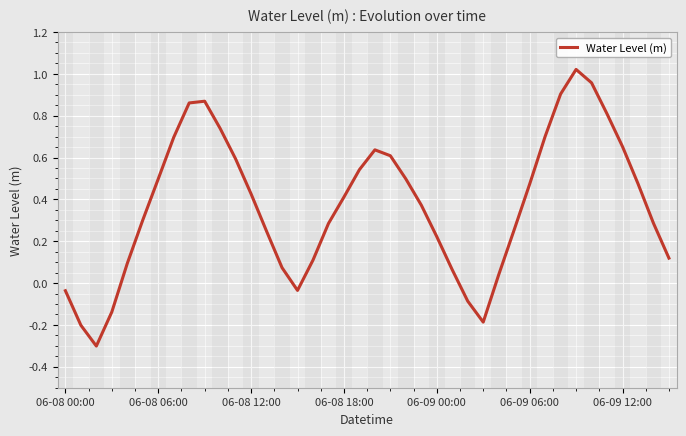

What is the difference between the maximum and minimum values?

1.3